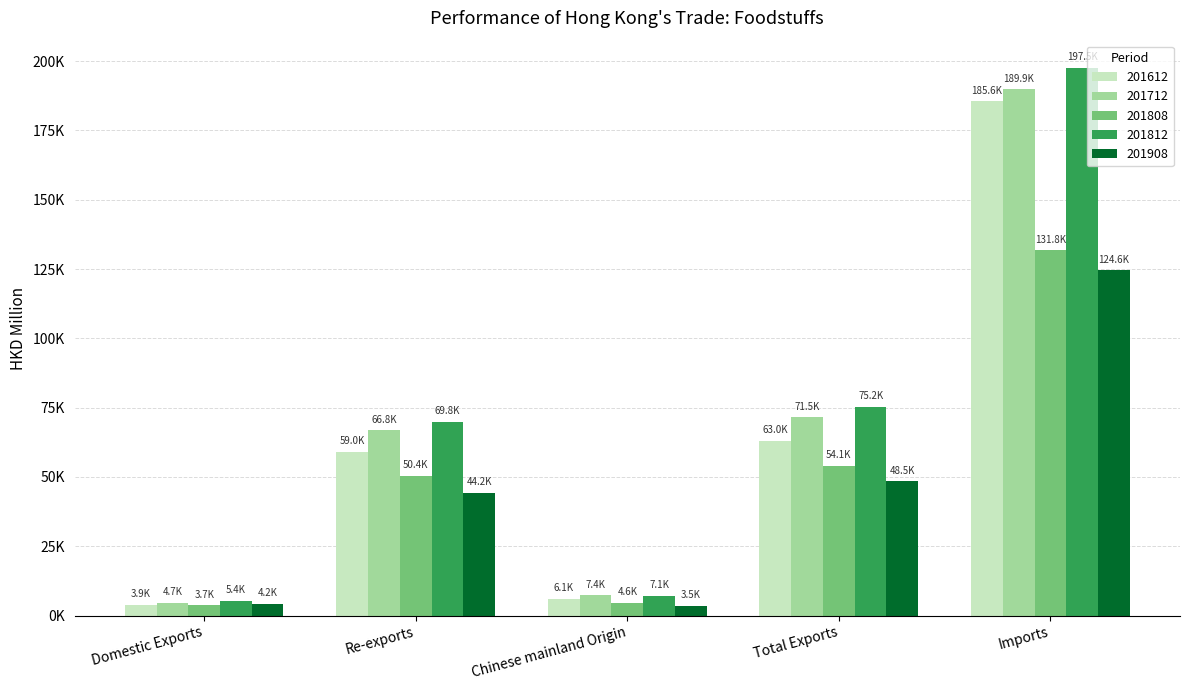

What position from the left is Re-exports?

2